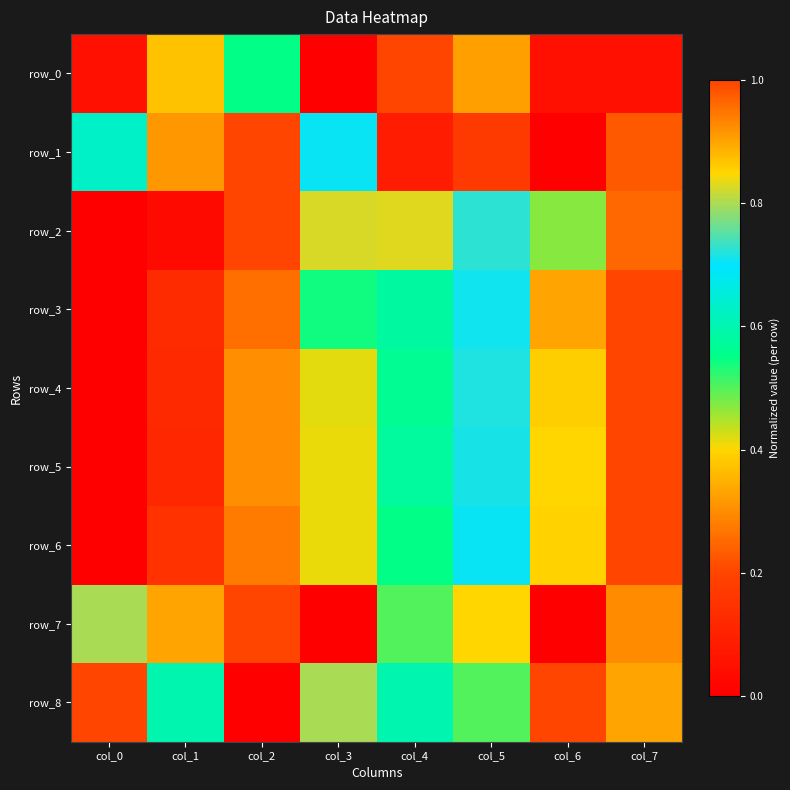

How many series are shown in this chart?

9